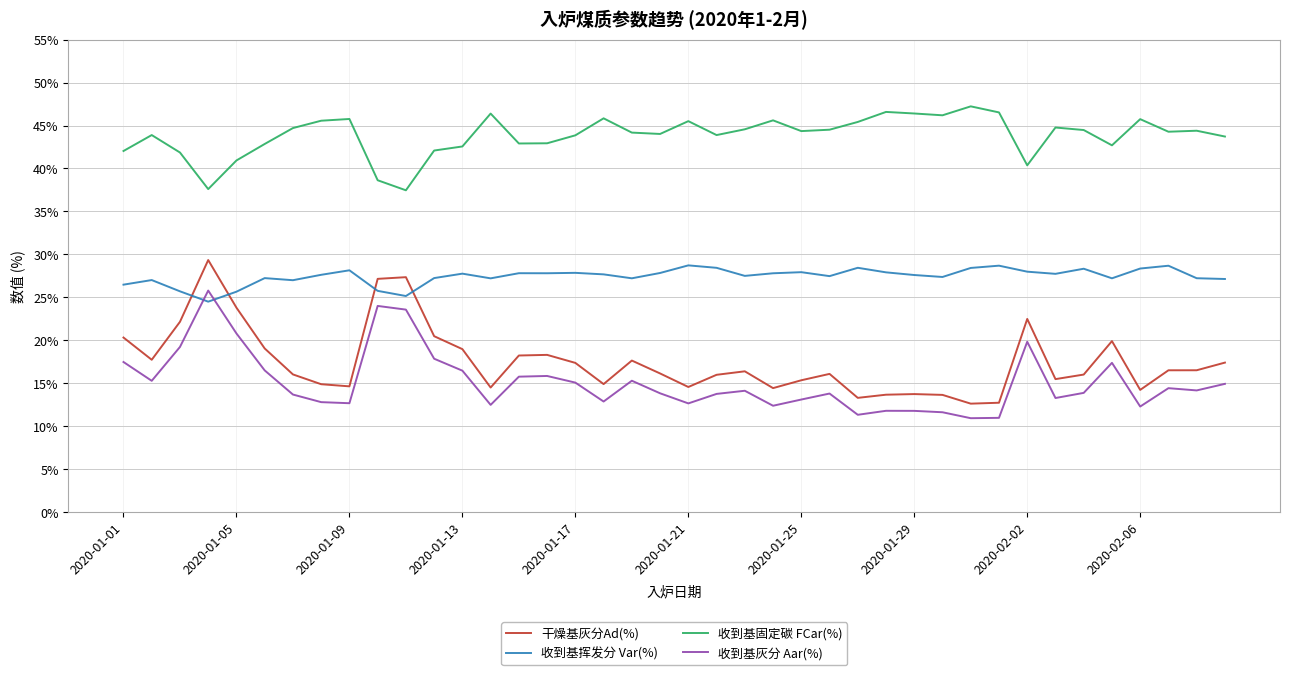

True or false: 干燥基灰分Ad(%) has more than 1 interior local peaks.

True